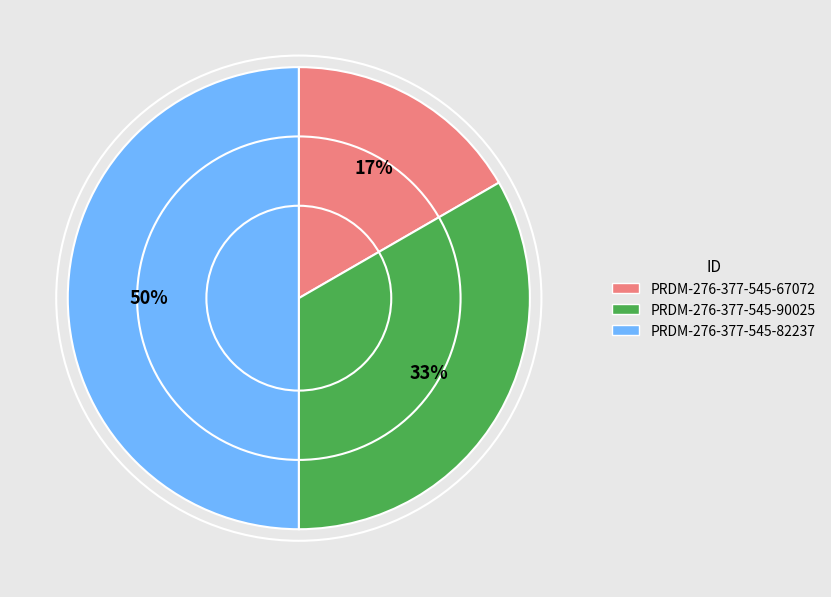

To the nearest percent, what is the difference between the largest and smallest slice percentages?

33%